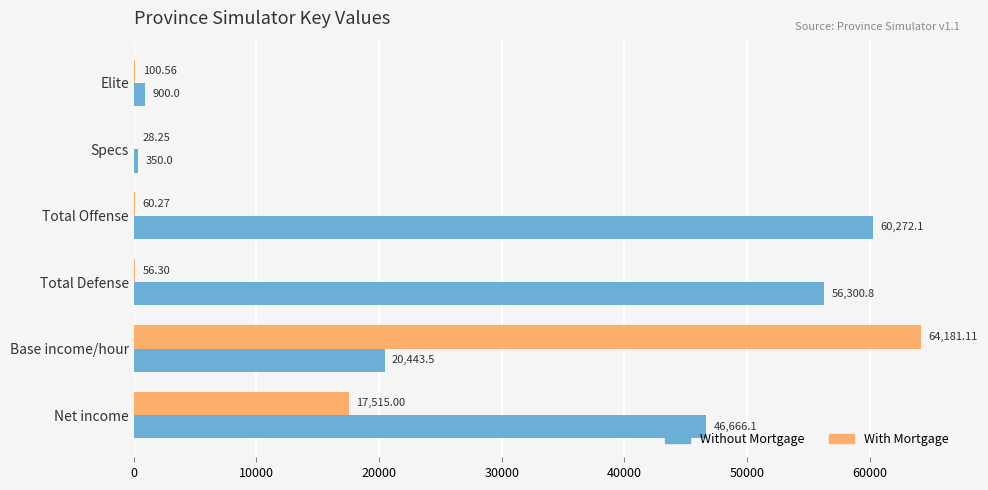

What is the average value of the Without Mortgage series?

30822.1